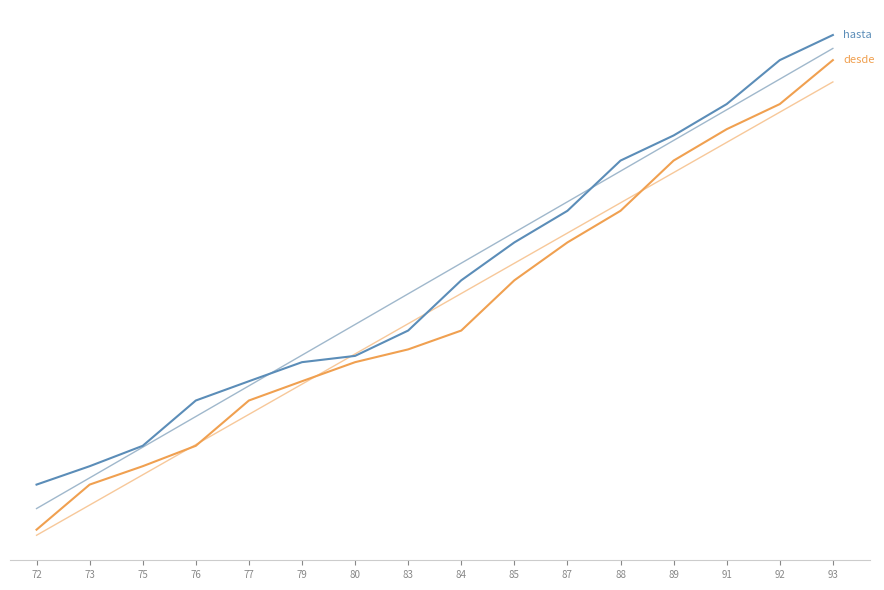

Reading right to left, list all the values displayed in this chart.

desde: 93=5304	92=5108	91=4996	89=4856	88=4632	87=4491	85=4322	84=4098	83=4014	80=3957	79=3872	77=3786	76=3584	75=3493	73=3411	72=3210
hasta: 93=5416	92=5304	91=5108	89=4968	88=4856	87=4632	85=4491	84=4322	83=4098	80=3985	79=3957	77=3872	76=3786	75=3584	73=3493	72=3411